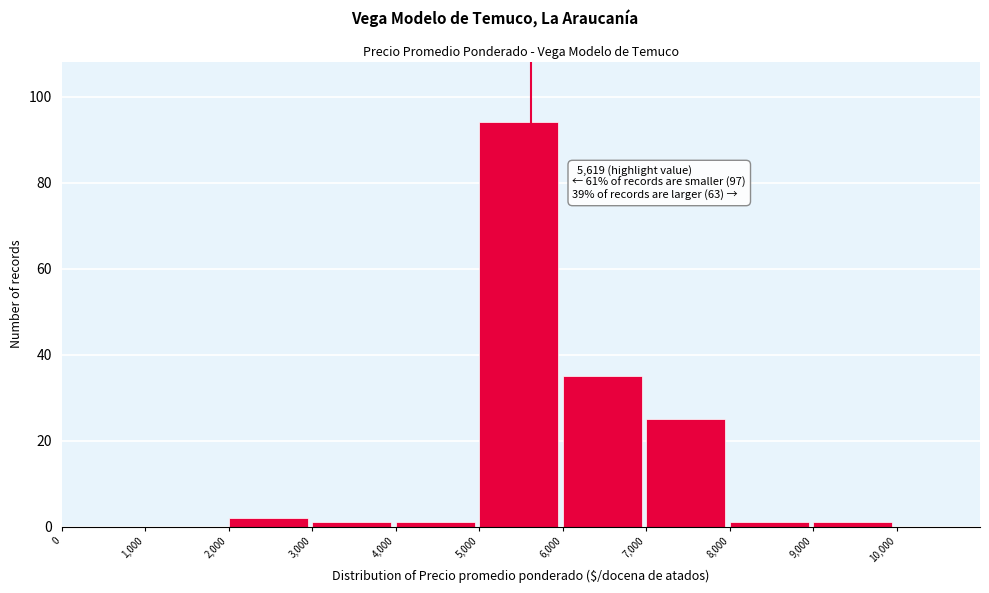

Over which range of the x-axis is the bar tallest?

5,000 to 6,000